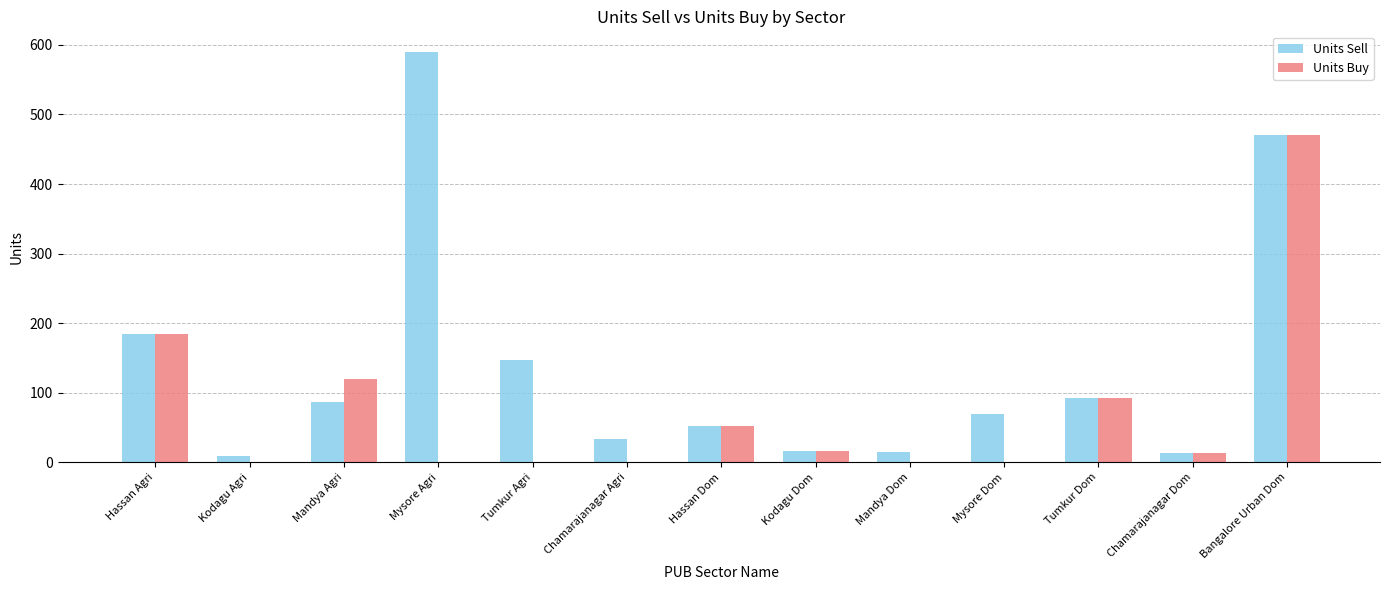

What are all the series names shown in the legend?

Units Sell, Units Buy